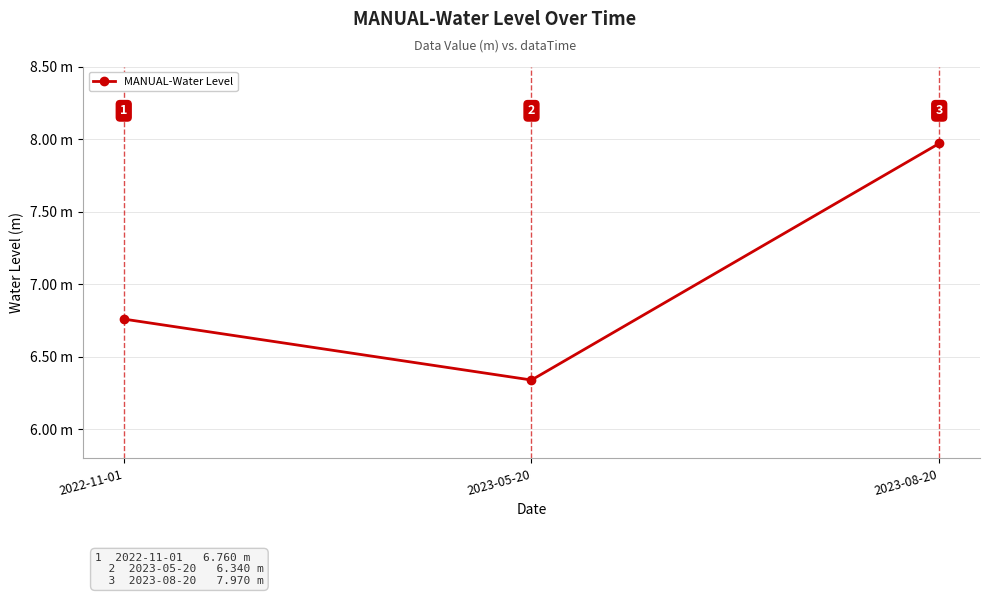

Where is the data nearest to the value 7?

2022-11-01